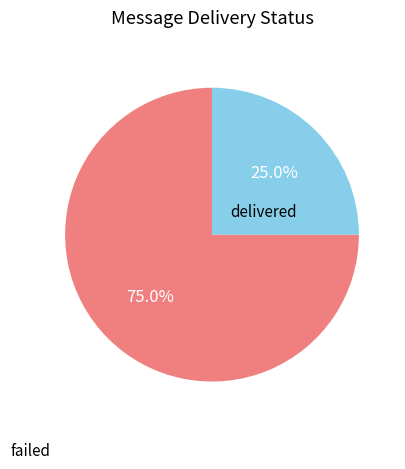

To the nearest percent, what percentage of the pie is delivered?

75%